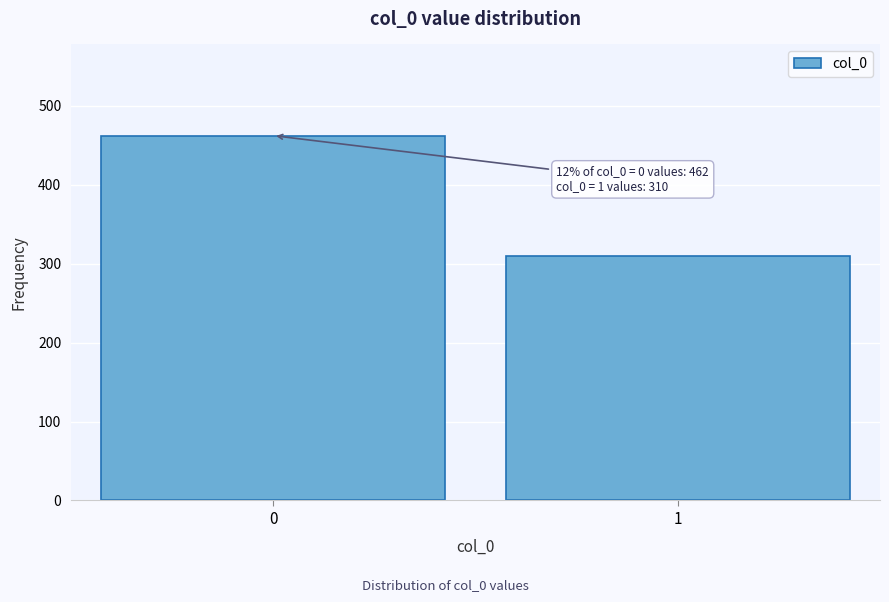

Reading left to right, extract all data points from this chart.

0=462	1=310